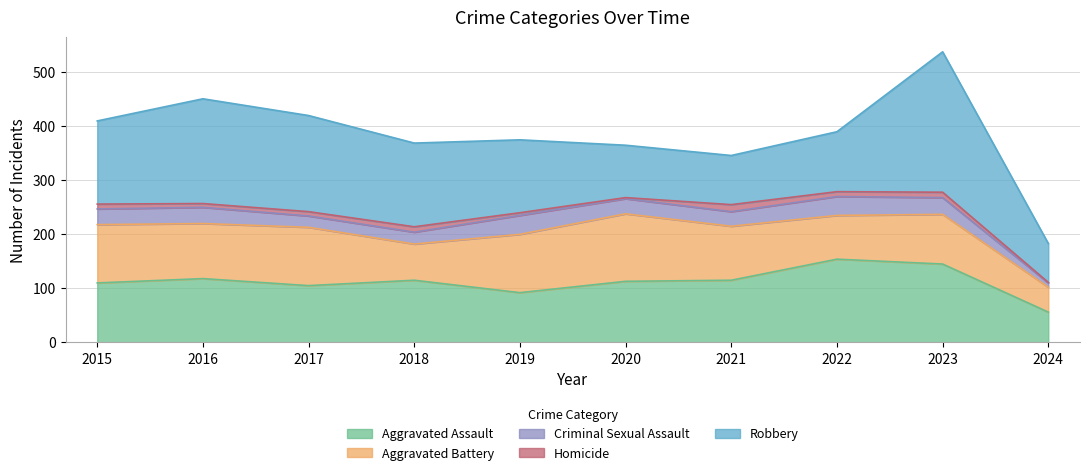

The value of Criminal Sexual Assault at 2017 is 29. True or false?

False